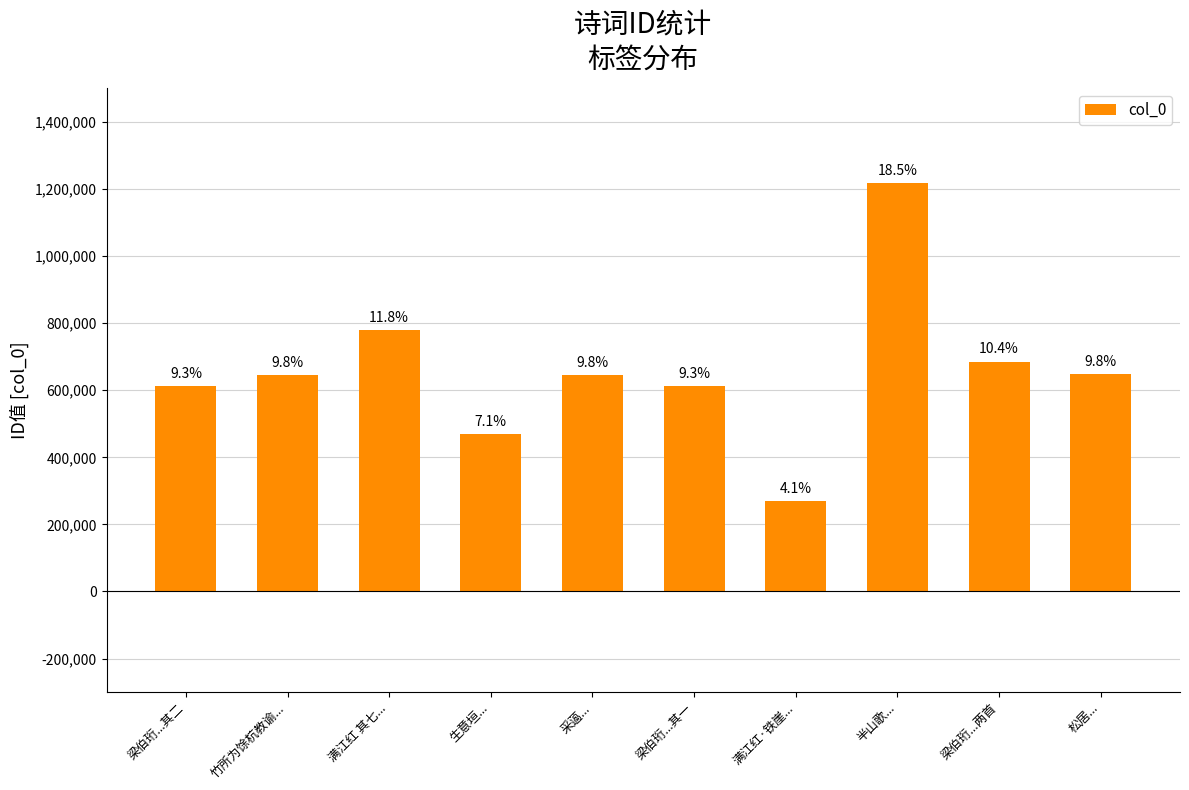

What is the label of the 1st bar from the right?

松居...